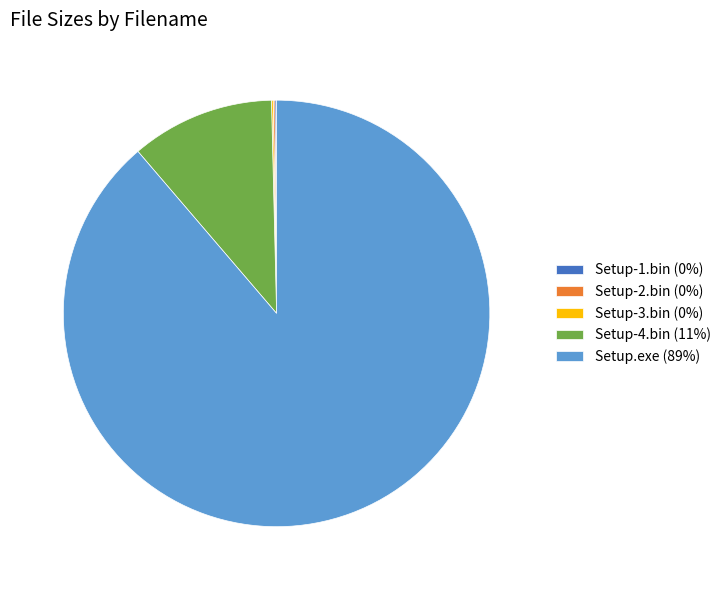

Is there any slice that represents more than half of the pie?

Yes